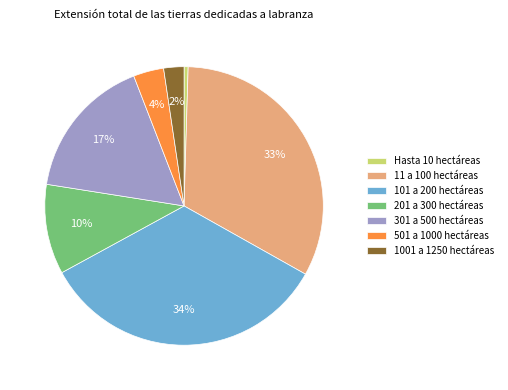

Between 1001 a 1250 hectáreas and 201 a 300 hectáreas, which is larger?

201 a 300 hectáreas